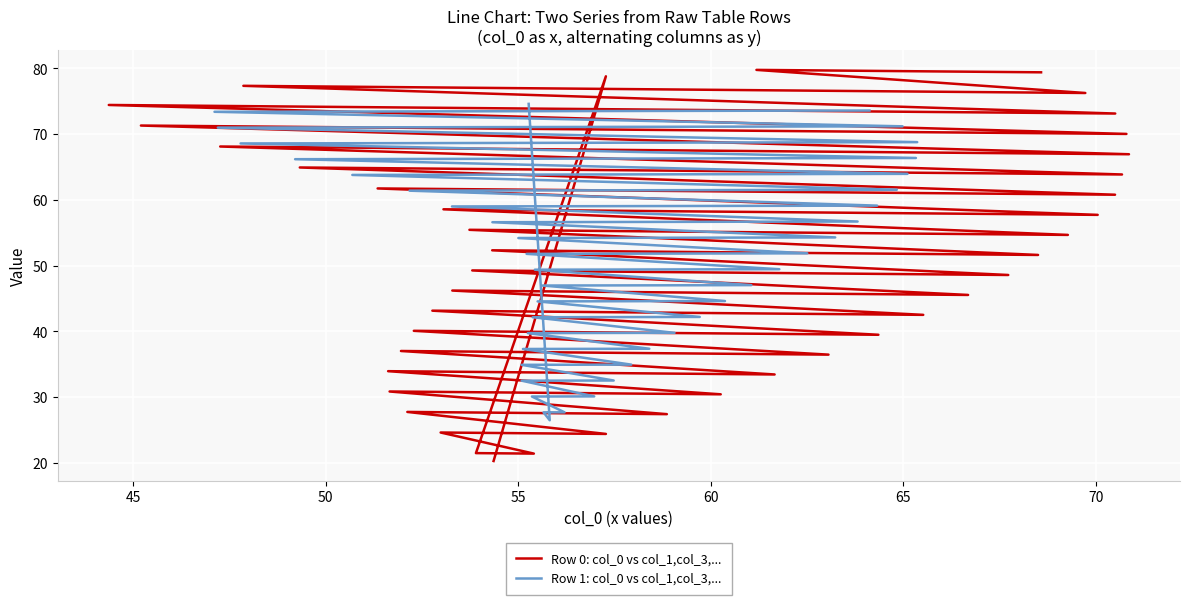

Reading right to left, what are all the values shown in this chart?

col_1: 1=74.6	0=20.3
col_2: 1=55.8	0=57.3
col_3: 1=26.5	0=78.8
col_4: 1=55.7	0=53.9
col_5: 1=27.7	0=21.5
col_6: 1=56.2	0=55.4